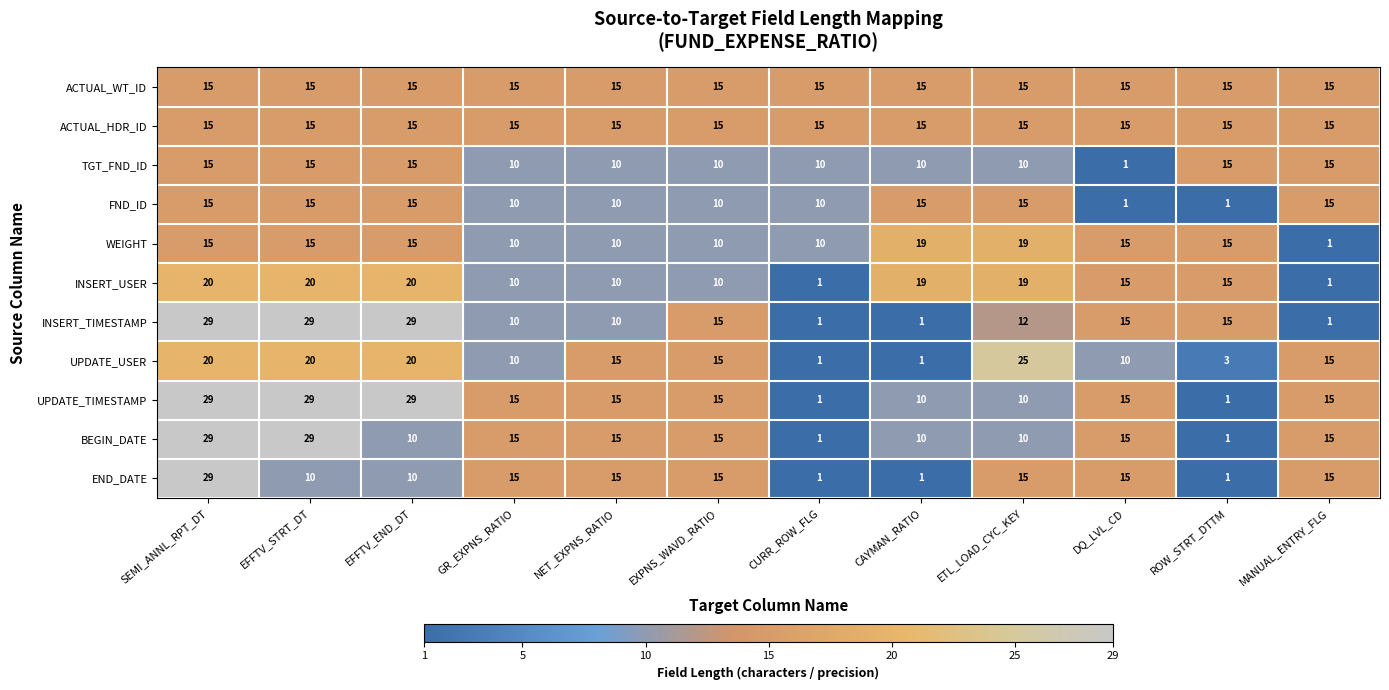

What is the total value across all series at ROW_STRT_DTTM?

97